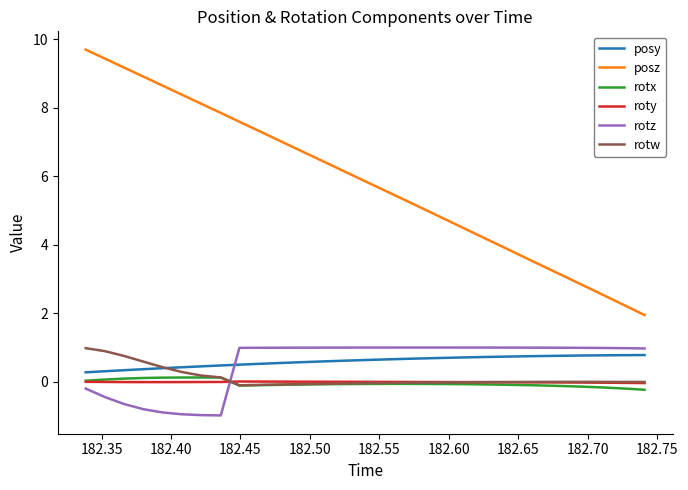

True or false: roty and posz intersect in this chart.

False